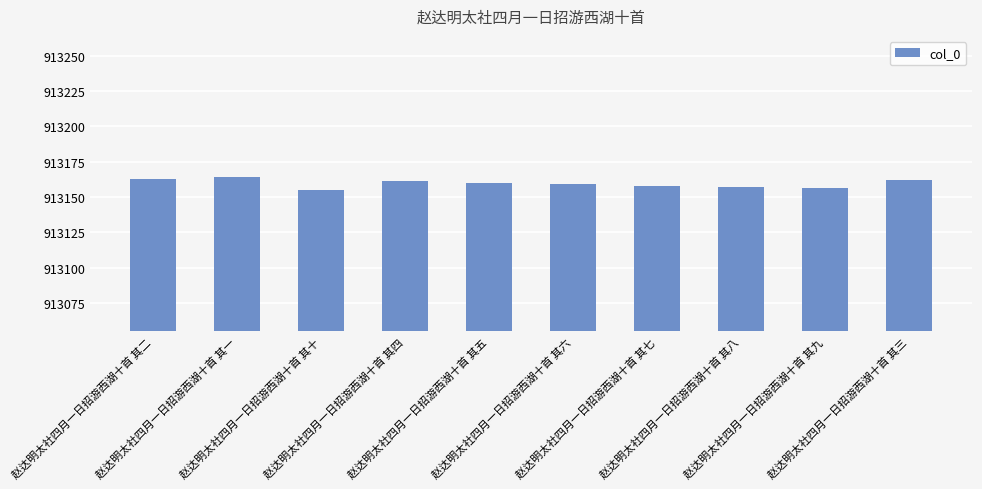

What is the value of the 5th bar from the left?

913160